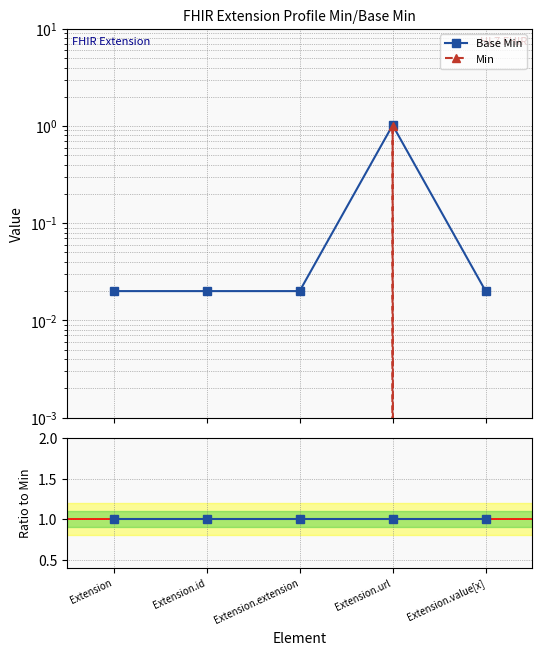

True or false: Min and Base Min intersect in this chart.

False